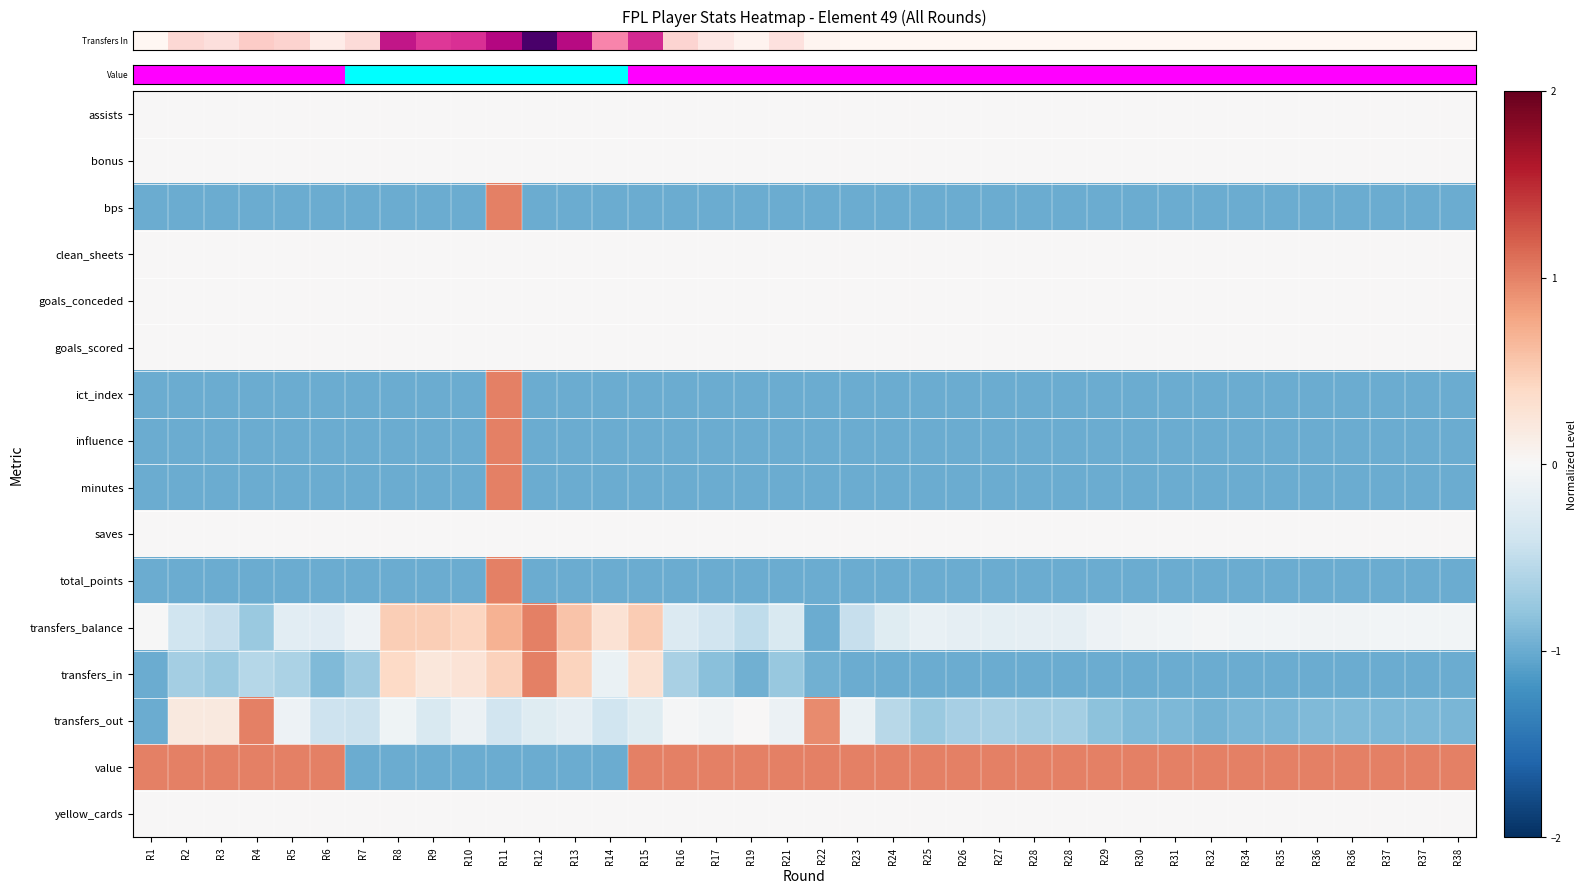

At which category is the sum across all series the highest?

R11